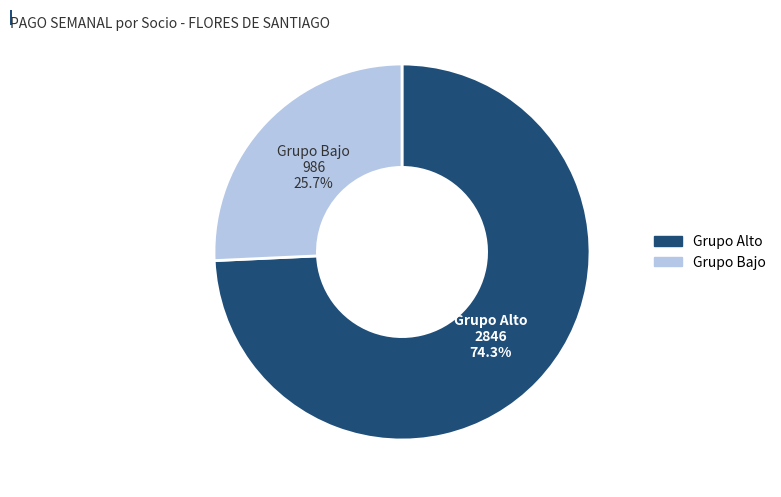

How many segments does this pie chart have?

2